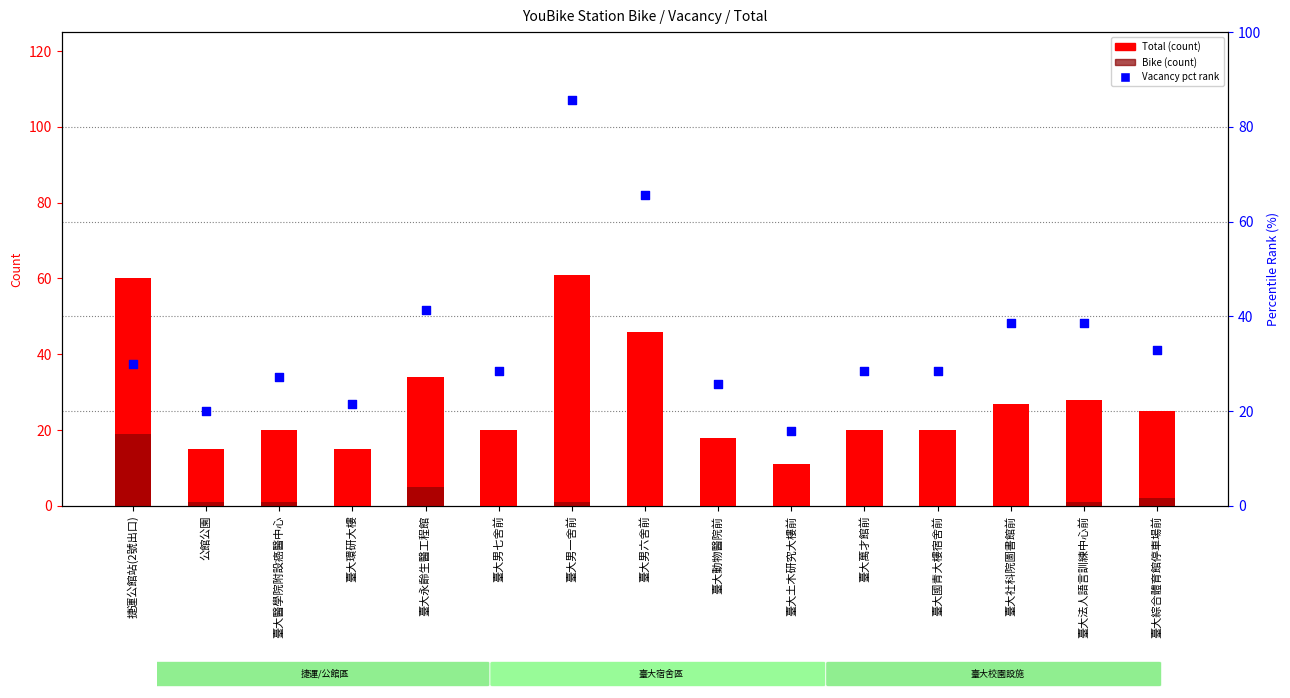

Which series contains the highest Y value?

Vacancy (pct rank)